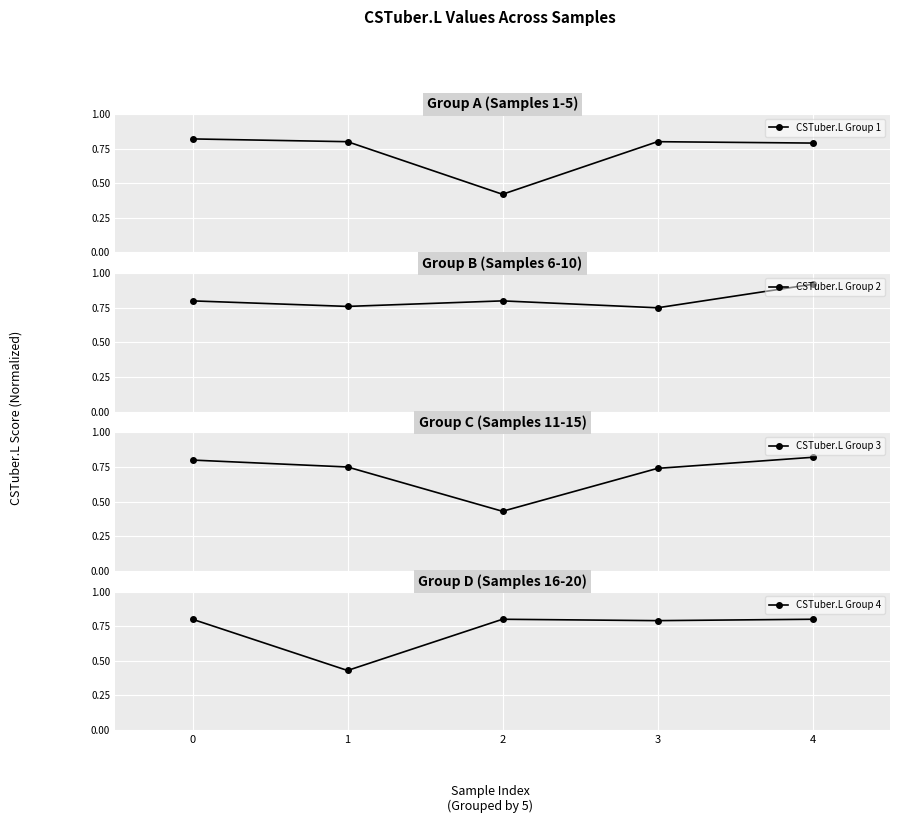

Between 1 and 2, which series saw the biggest shift?

CSTuber.L Group 1